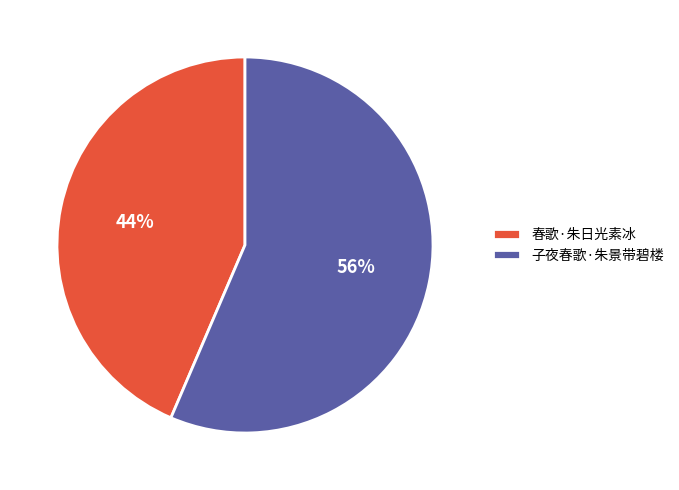

To the nearest percent, what is the combined percentage of 子夜春歌·朱景带碧楼 and 春歌·朱日光素冰?

100%